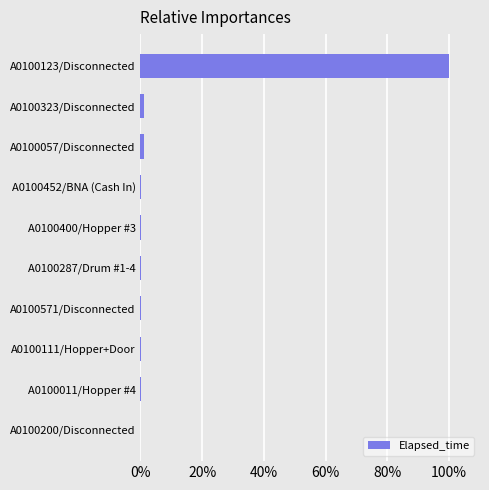

What is the approximate value at A0100123/Disconnected?

100.0